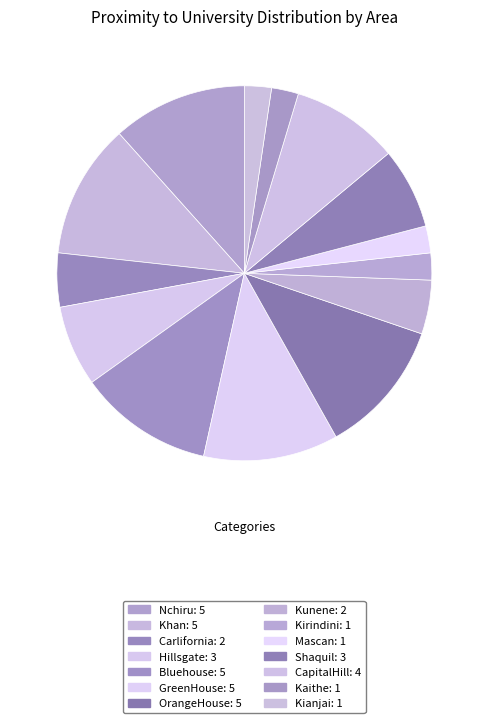

How many slices are in this pie chart?

14